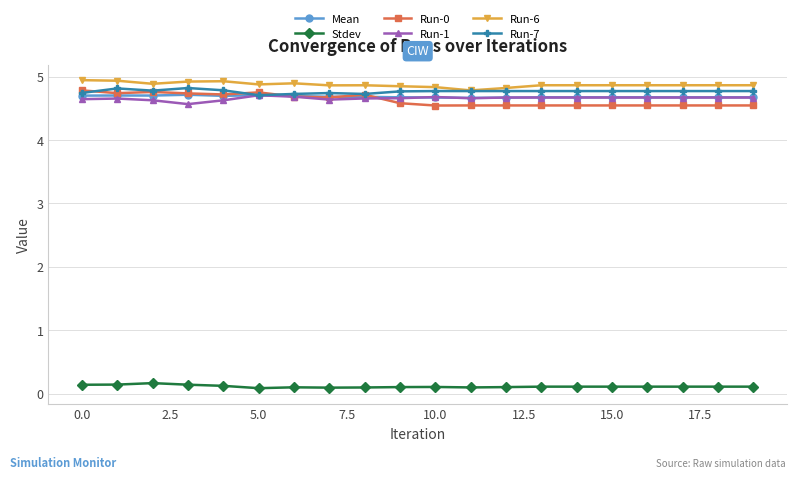

What is the value of the Run-6 point at the 15th from the left?

4.9